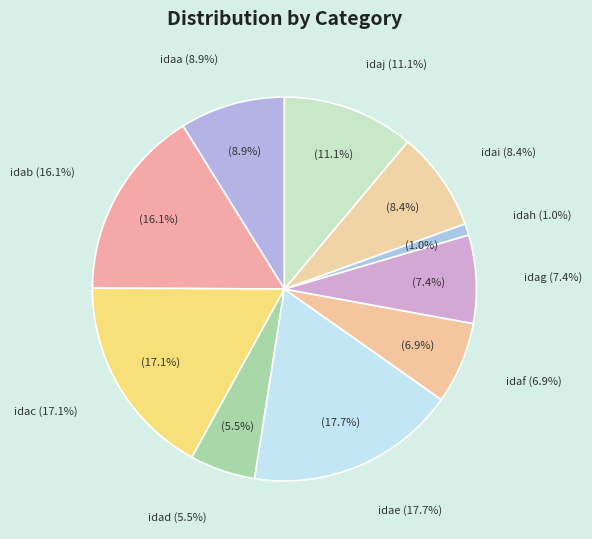

Which slice is the largest?

idae